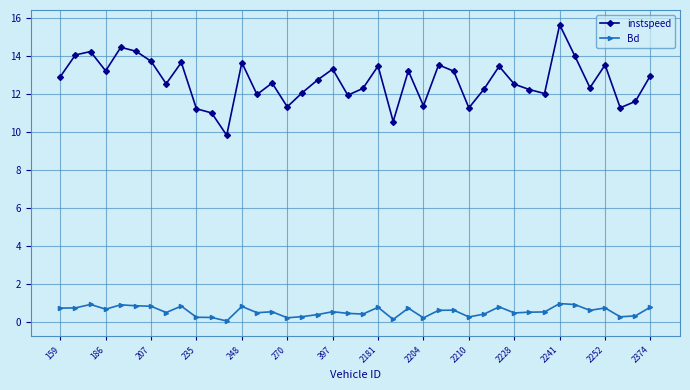

Rank the series by their maximum value, from highest to lowest.

instspeed, Bd